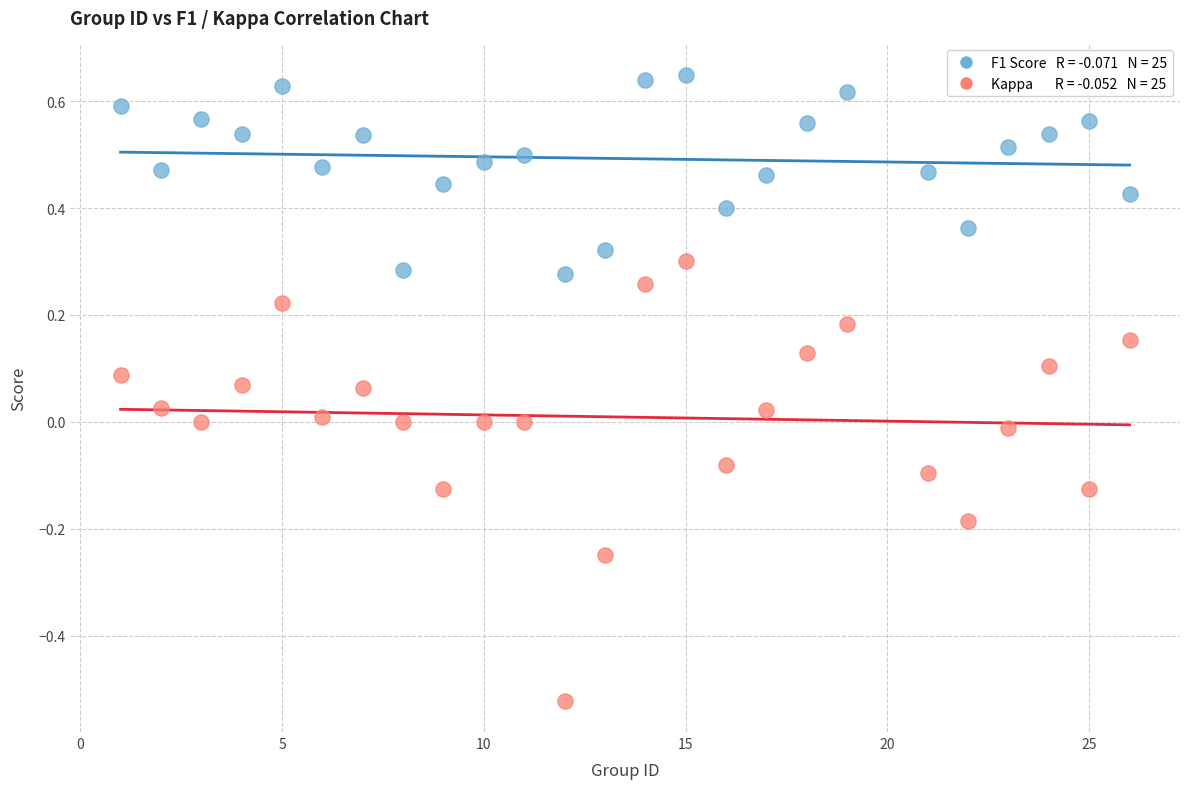

Across all data points, what is the range of X values (max minus min)?

25.0